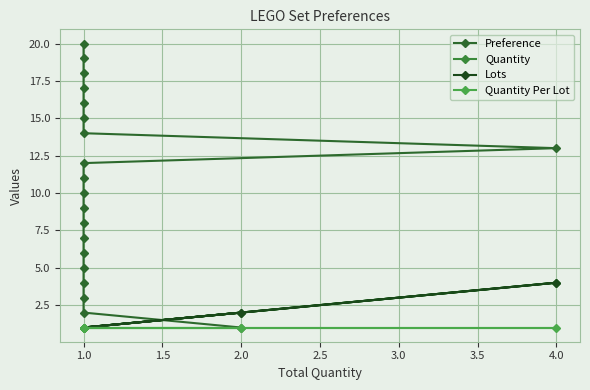

At how many categories does at least one series exceed 10?

10